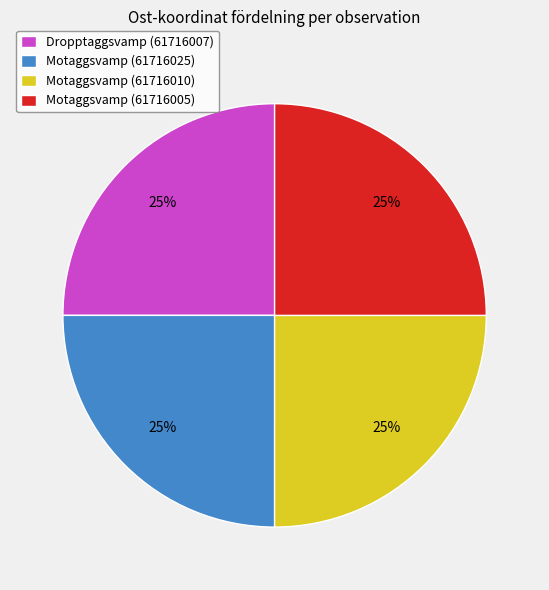

To the nearest percent, what is the average slice percentage?

25%